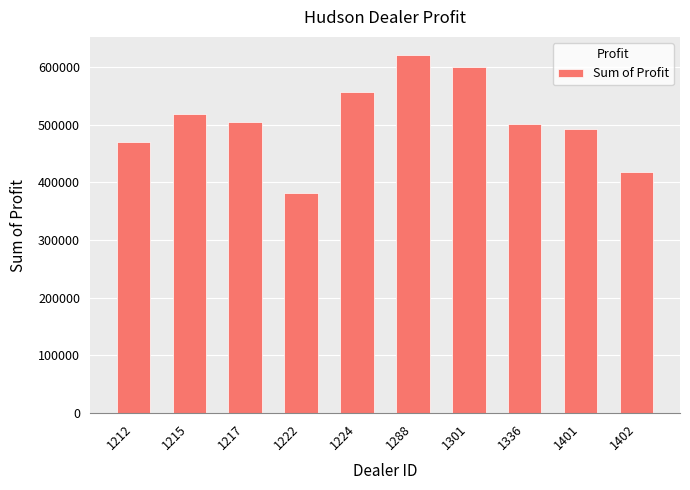

Count the number of categories in the chart.

10